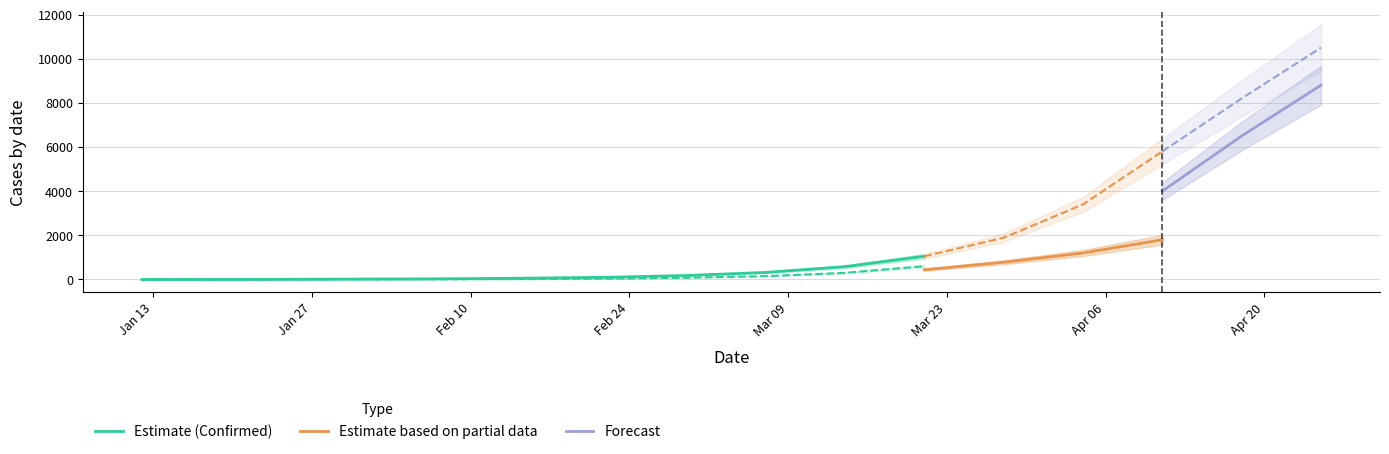

What is the highest value of the Estimate (Confirmed) series?

1050